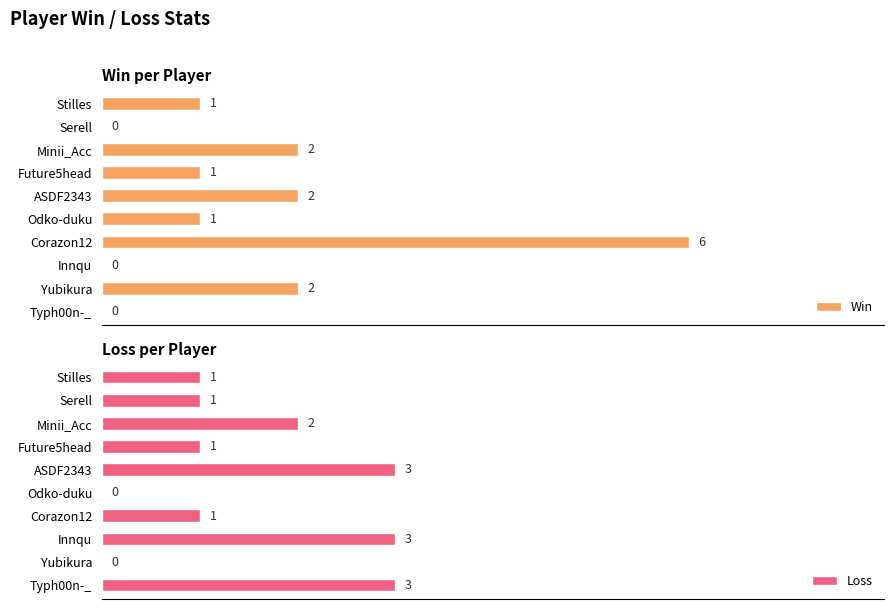

What is the value of the Loss bar at the 8th from the left?

3